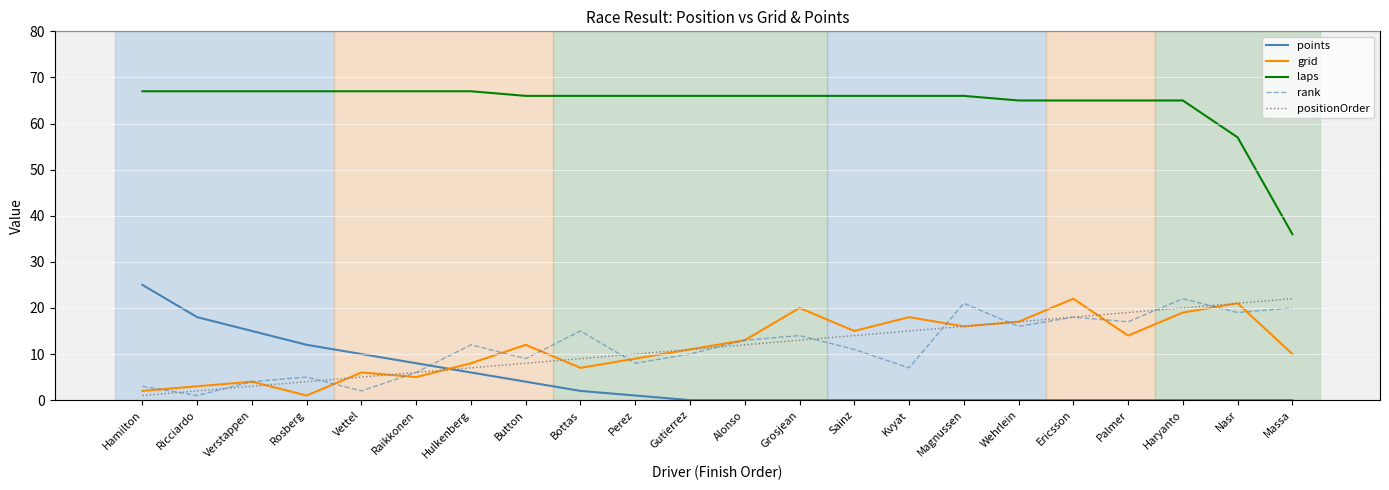

Which series has the largest range (max minus min)?

laps